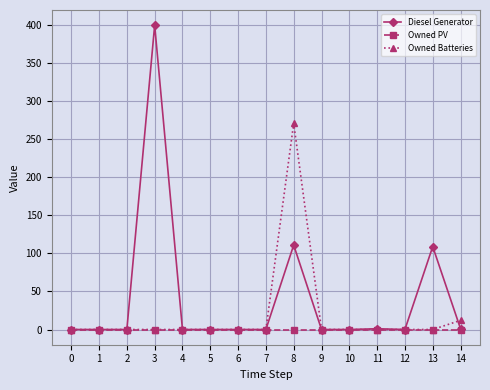

True or false: Owned Batteries and Diesel Generator intersect in this chart.

True